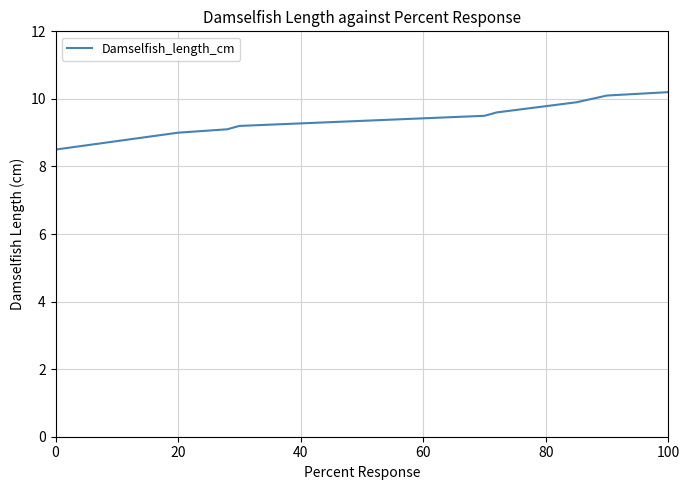

How many values are below 9?

7